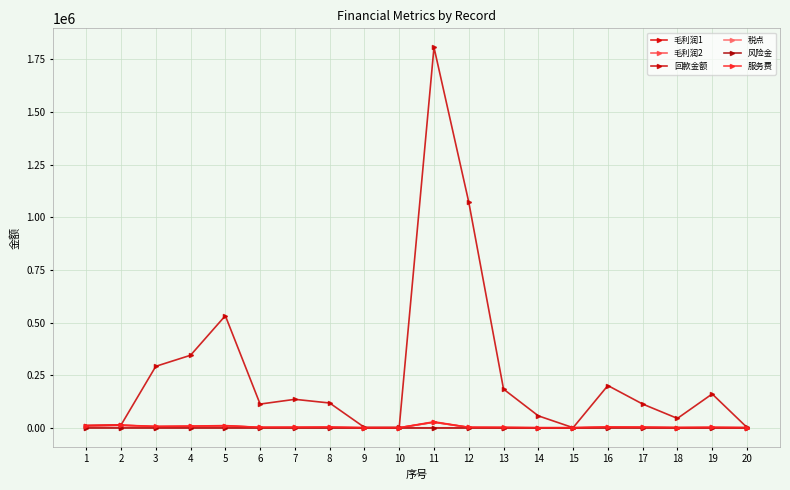

Reading left to right, what are all the values shown in this chart?

毛利润1: 1=9829.4	2=11982.5	3=5675.5	4=6967.7	5=9187.8	6=1784.0	7=1945.7	8=2633.1	9=180.0	10=200.0	11=26300.0	12=1942.1	13=1241.4	14=85.0	15=60.0	16=3527.3	17=2578.0	18=839.3	19=1678.6	20=537.5
毛利润2: 1=9829.4	2=11982.5	3=5675.5	4=6967.7	5=9187.8	6=1784.0	7=1945.7	8=2633.1	9=180.0	10=200.0	11=26300.0	12=1942.1	13=1241.4	14=85.0	15=60.0	16=3527.3	17=2578.0	18=839.3	19=1678.6	20=537.5
回款金额: 1=10500.0	2=12800.0	3=291884.6	4=344425.1	5=532245.2	6=112548.8	7=135087.4	8=117657.5	9=1800.0	10=1730.0	11=1806946.5	12=1071865.8	13=183585.1	14=56622.6	15=348.0	16=200612.8	17=112693.1	18=44476.6	19=160638.0	20=1720.0
税点: 1=670.6	2=817.5	3=0.0	4=0.0	5=0.0	6=0.0	7=0.0	8=0.0	9=0.0	10=0.0	11=0.0	12=112.9	13=330.0	14=5.0	15=0.0	16=0.0	17=0.0	18=0.0	19=0.0	20=0.0
风险金: 1=0.0	2=0.0	3=0.0	4=0.0	5=0.0	6=0.0	7=0.0	8=0.0	9=0.0	10=0.0	11=0.0	12=0.0	13=0.0	14=0.0	15=0.0	16=0.0	17=0.0	18=0.0	19=0.0	20=0.0
服务费: 1=10500.0	2=12800.0	3=6412.5	4=7902.7	5=10386.8	6=2026.0	7=2275.7	8=2985.1	9=180.0	10=200.0	11=28500.0	12=2055.0	13=1571.4	14=90.0	15=60.0	16=3527.3	17=2578.0	18=839.3	19=1678.6	20=537.5